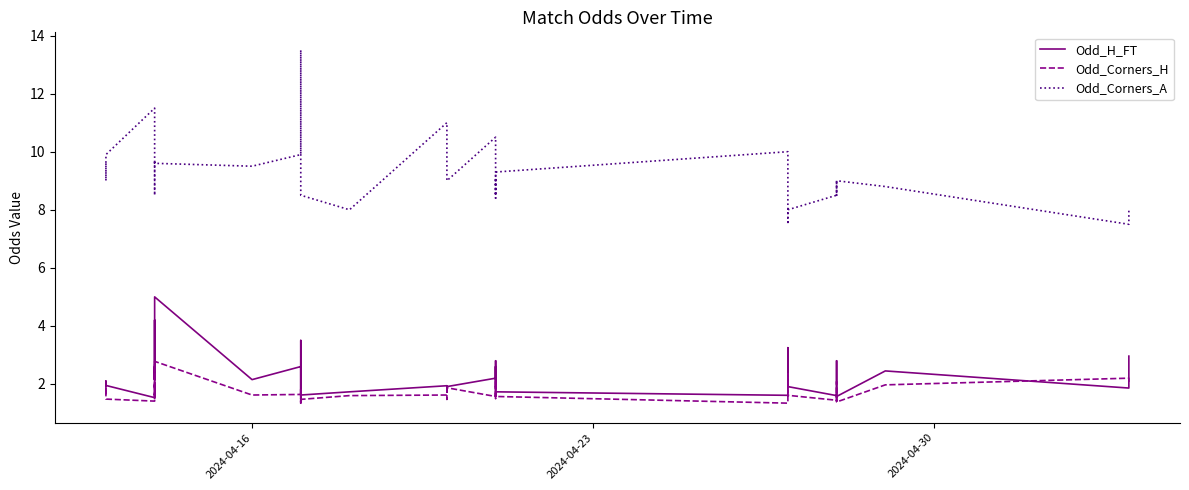

What is the value of the Odd_H_FT point at the 39th from the left?

1.9